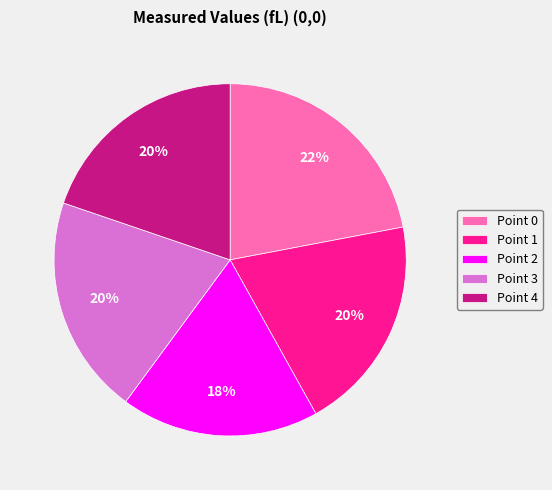

How many slices are in this pie chart?

5